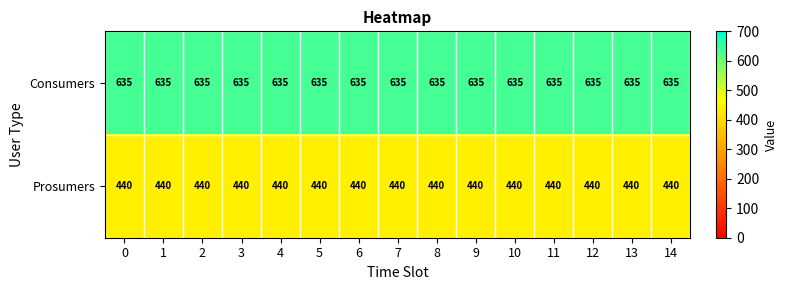

List the series in order of their overall mean, lowest first.

Prosumers, Consumers